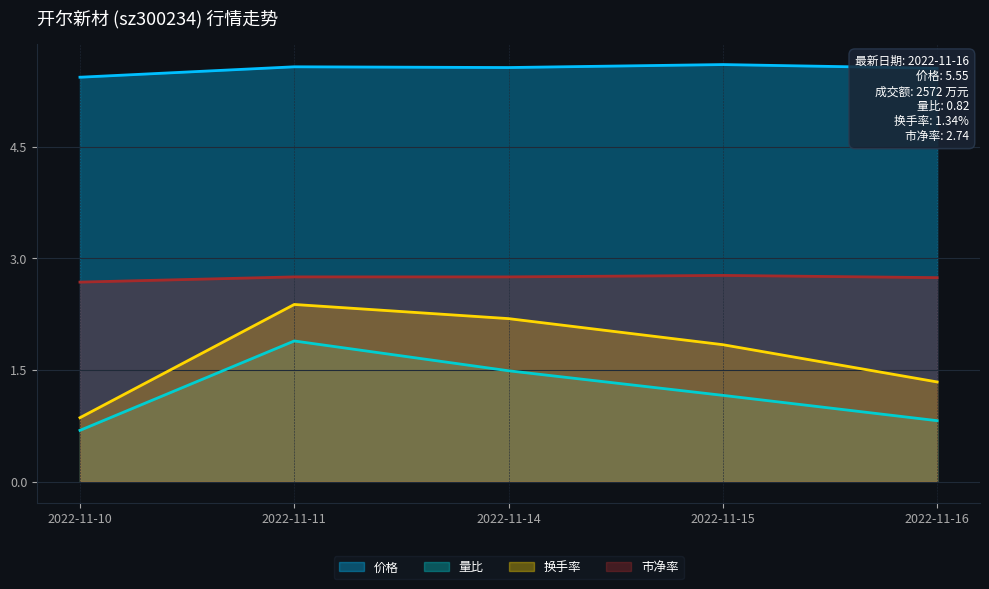

What is the value of the 换手率 point at the 3rd from the left?

2.2